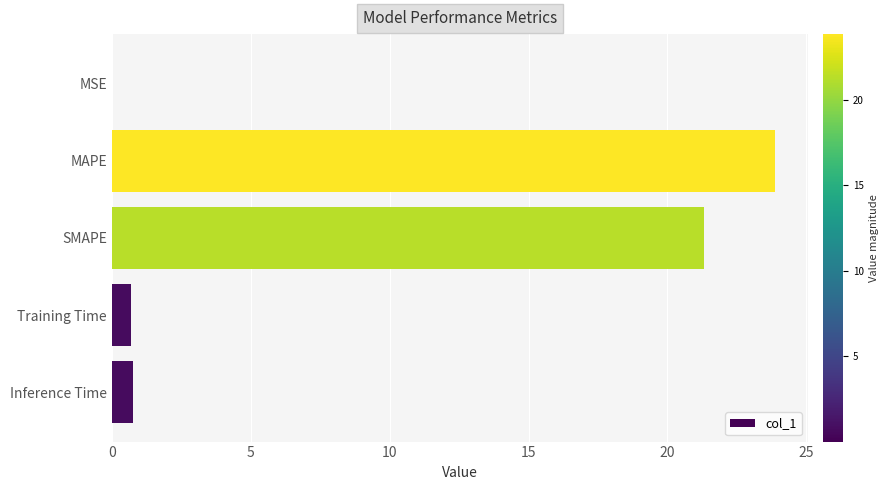

Does the chart contain stacked bars?

No